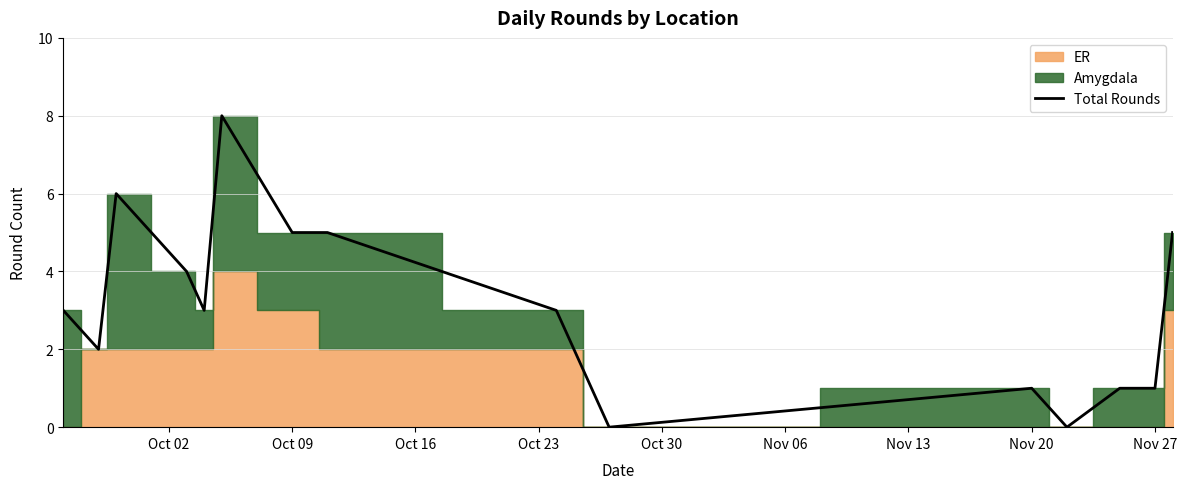

What is the maximum value for Total Rounds?

8